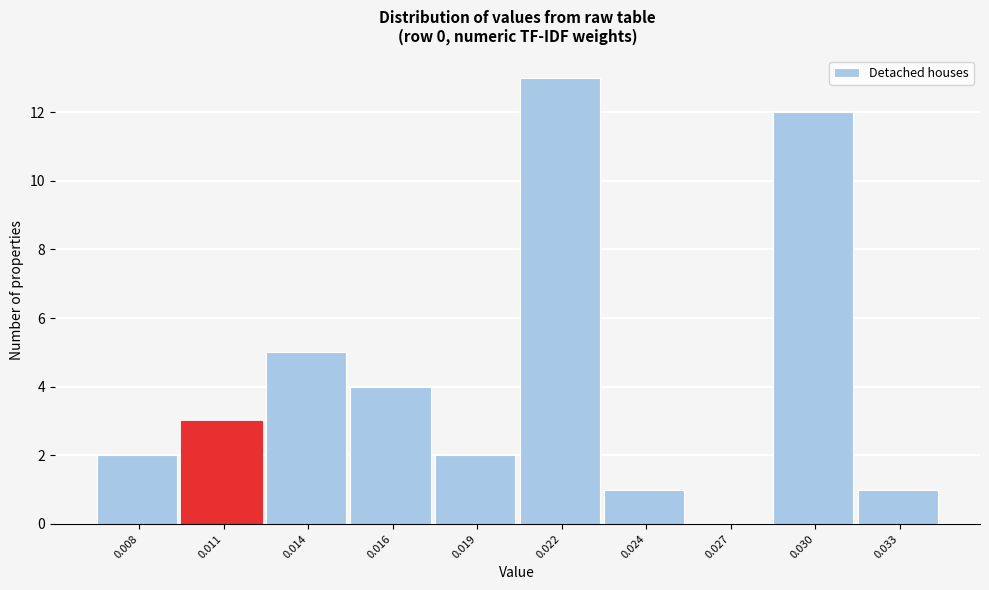

What is the maximum value shown in the chart?

13